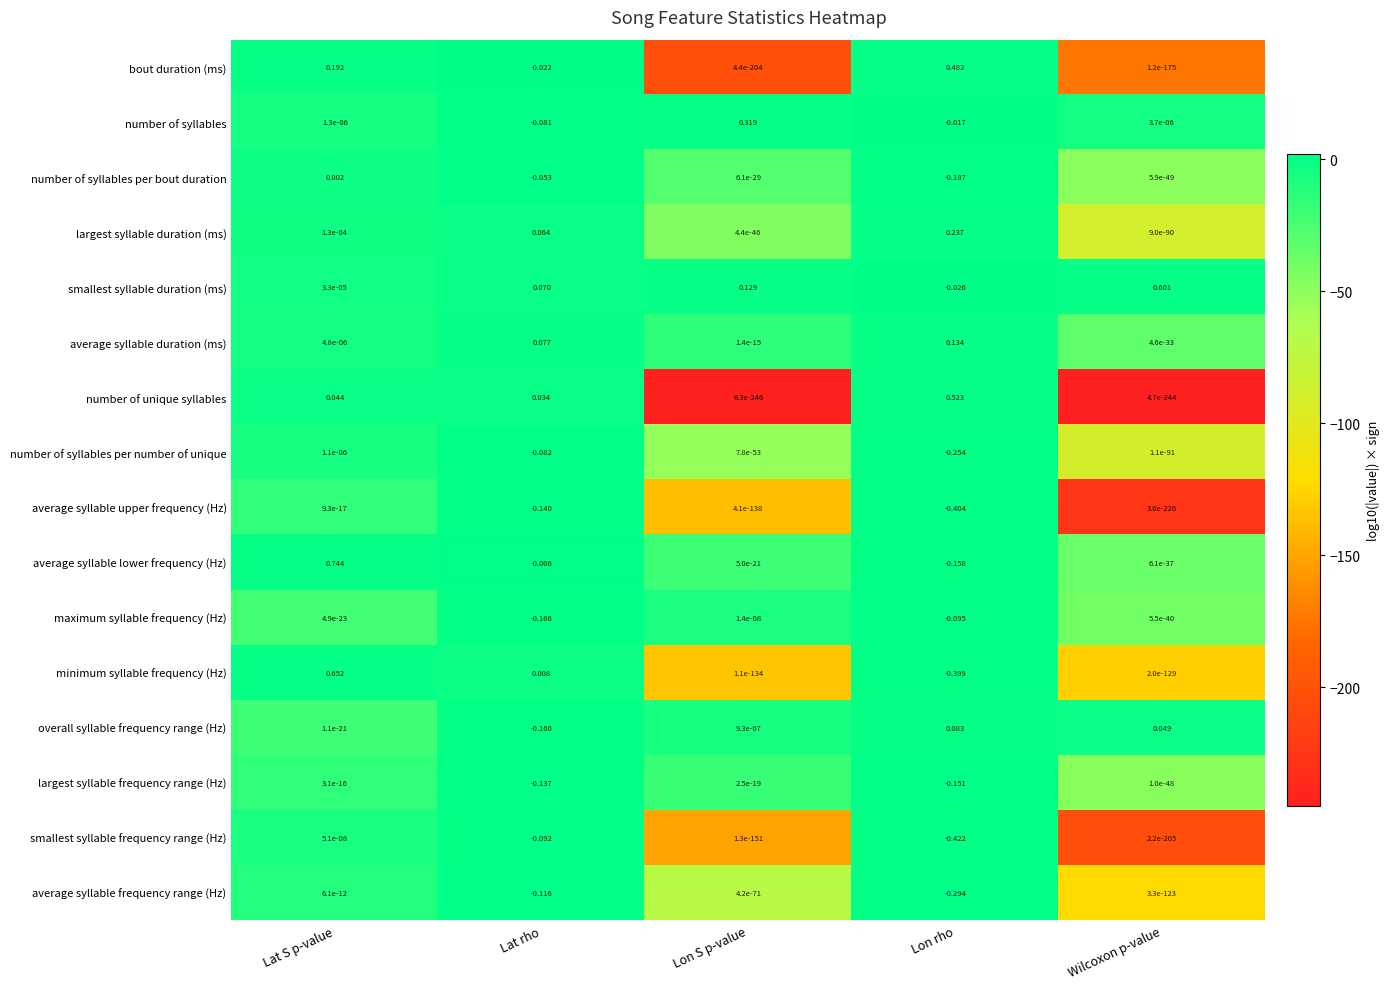

Which category has the lowest value in the minimum syllable frequency (Hz) series?

Lon rho